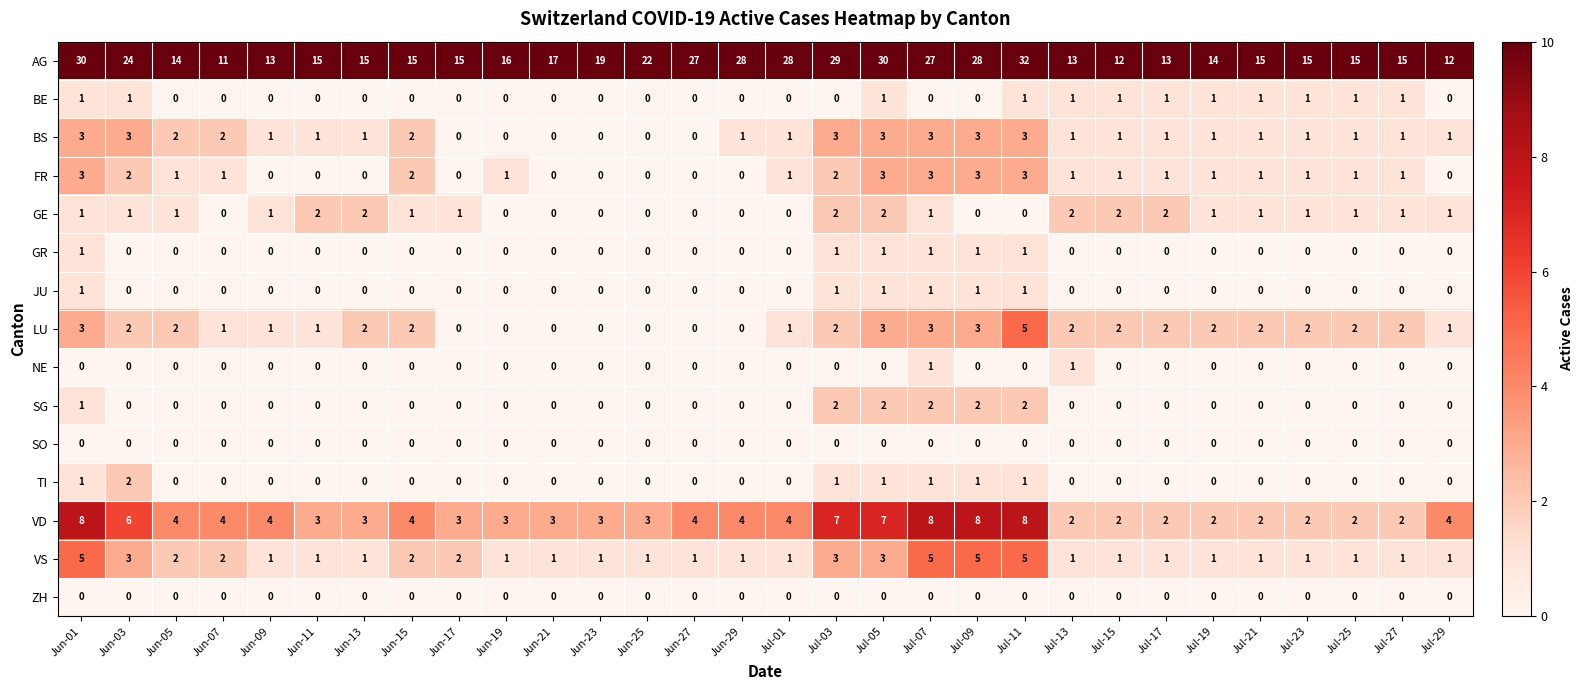

The GR series shows 0 at Jun-27. True or false?

True